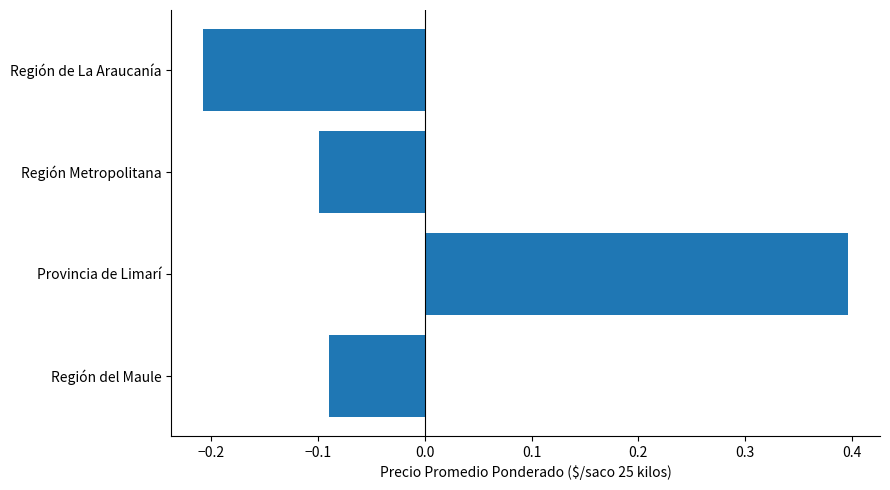

The chart shows a value of -0.1 at Región Metropolitana. True or false?

True